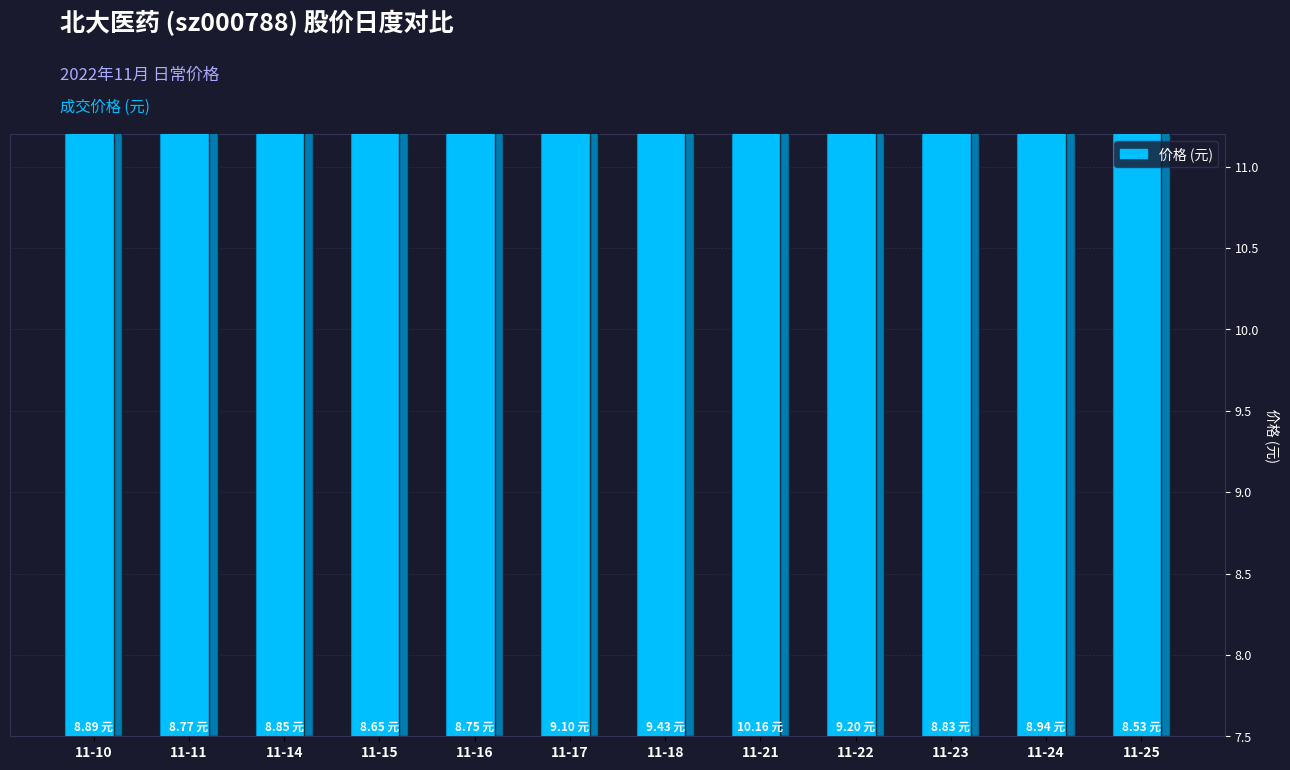

Reading left to right, extract all data points from this chart.

11-10=8.9	11-11=8.8	11-14=8.9	11-15=8.6	11-16=8.8	11-17=9.1	11-18=9.4	11-21=10.2	11-22=9.2	11-23=8.8	11-24=8.9	11-25=8.5